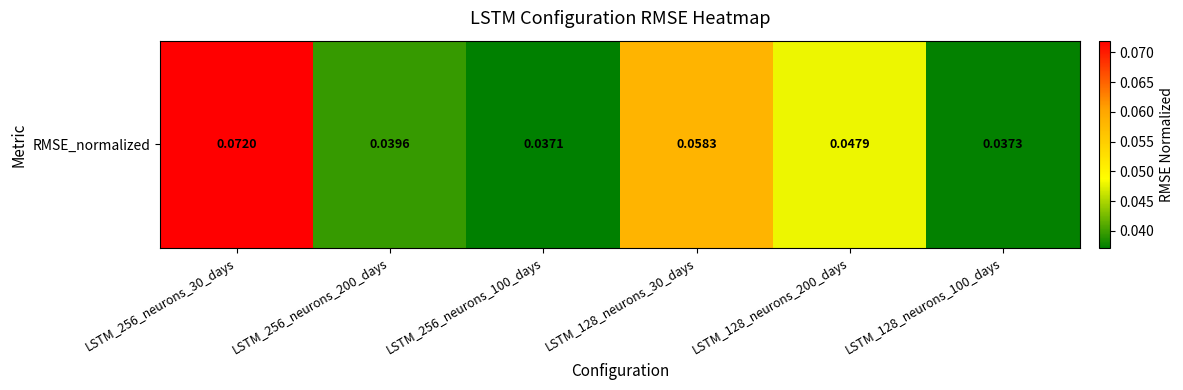

Reading right to left, list all the values displayed in this chart.

0.0	0.0	0.1	0.0	0.0	0.1